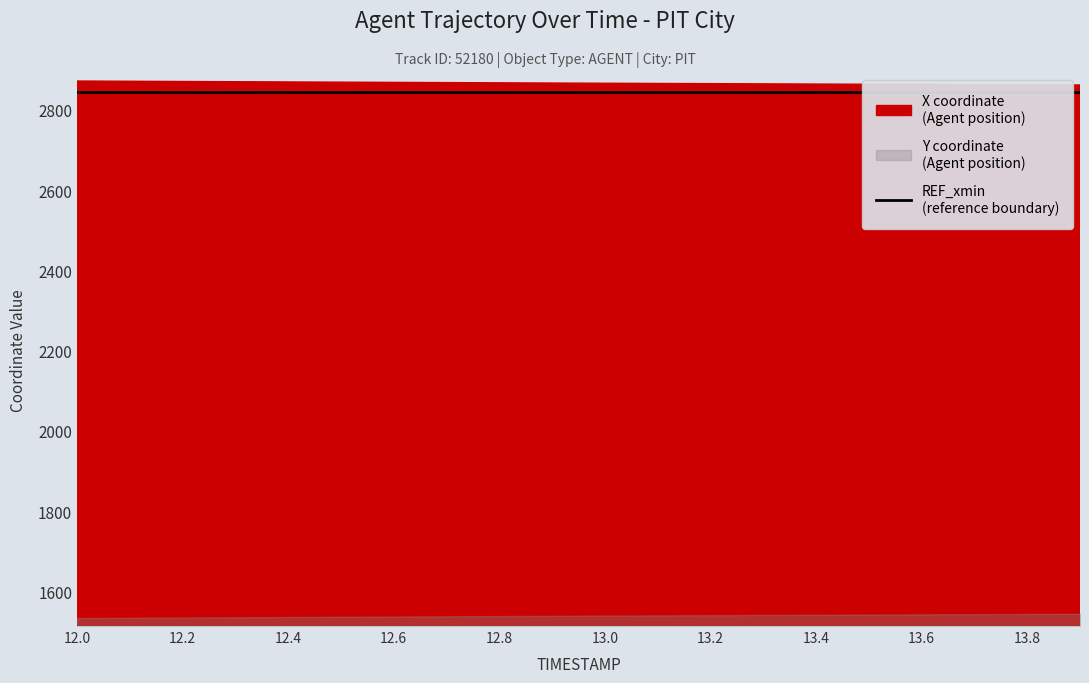

How many data points does each series have?

20